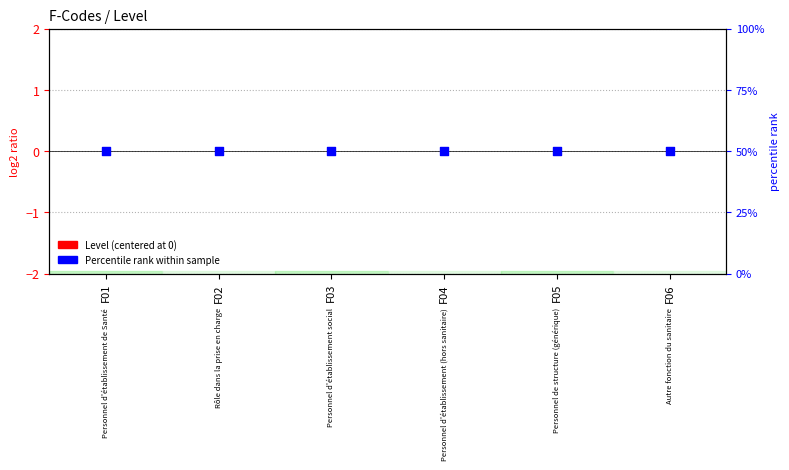

Which series reaches the maximum Y coordinate?

Percentile rank